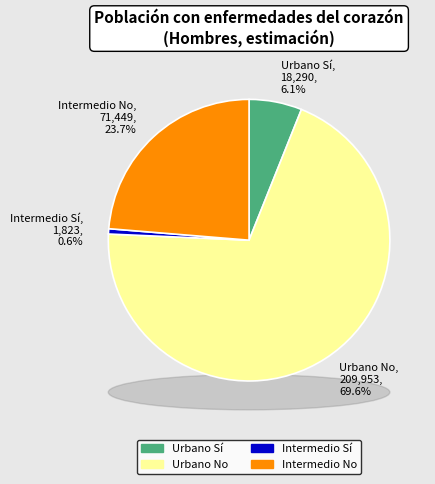

Count the number of slices in the pie.

4